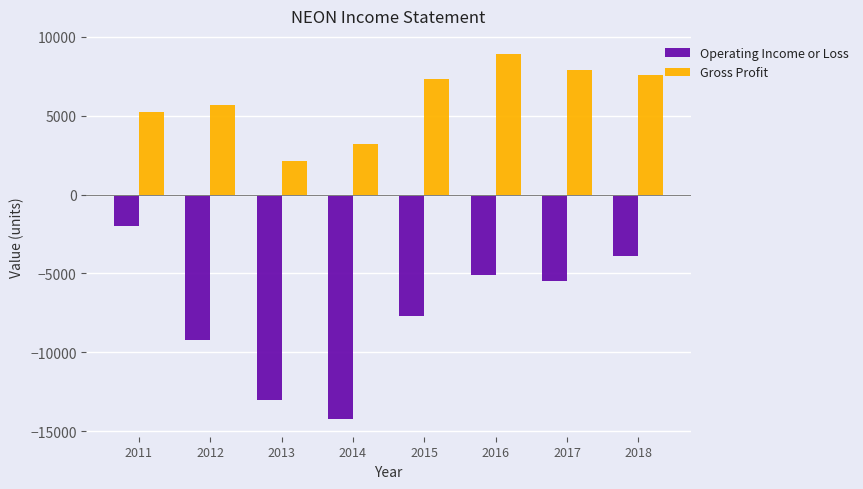

Which series has the largest range (max minus min)?

Operating Income or Loss